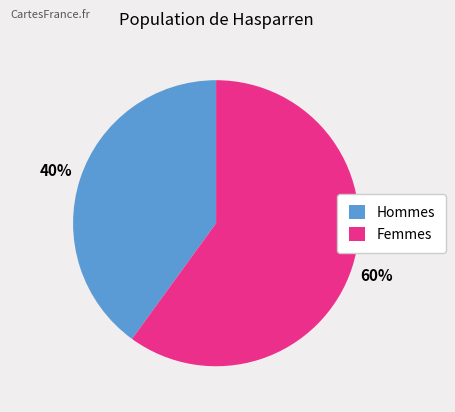

How many segments does this pie chart have?

2